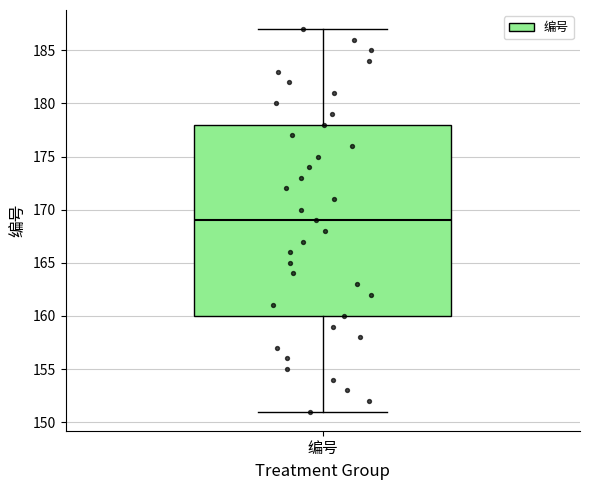

Where is the lower edge of the box for 编号 on the y-axis? The values are not printed on the chart, so give them approximately, as read against the axis.

160